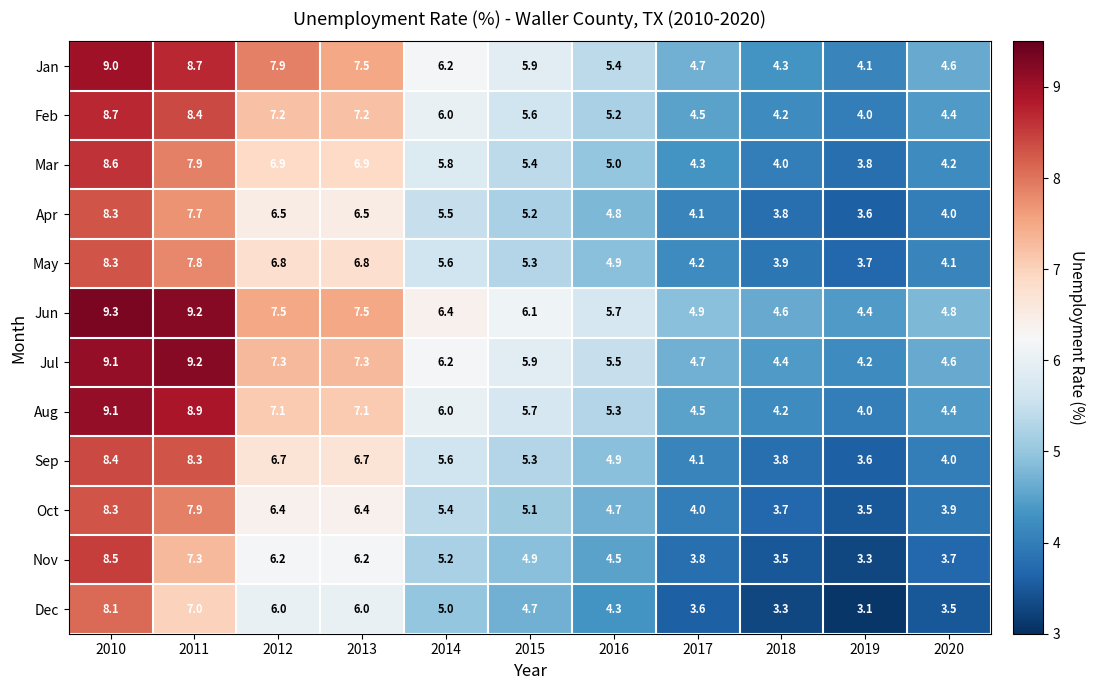

What is the spread (max minus min) of values at 2015?

1.4